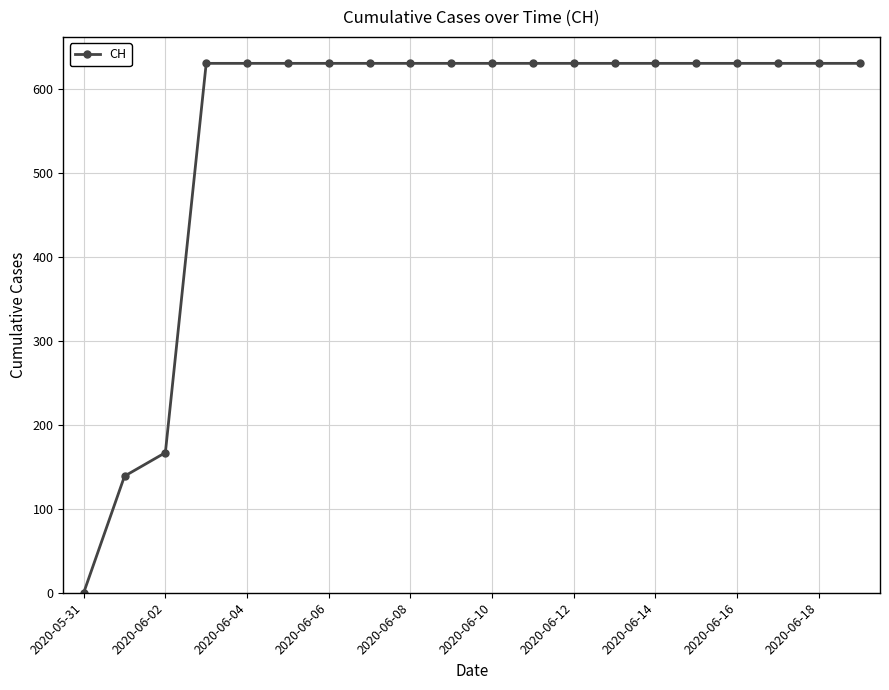

What is the greatest value displayed?

631